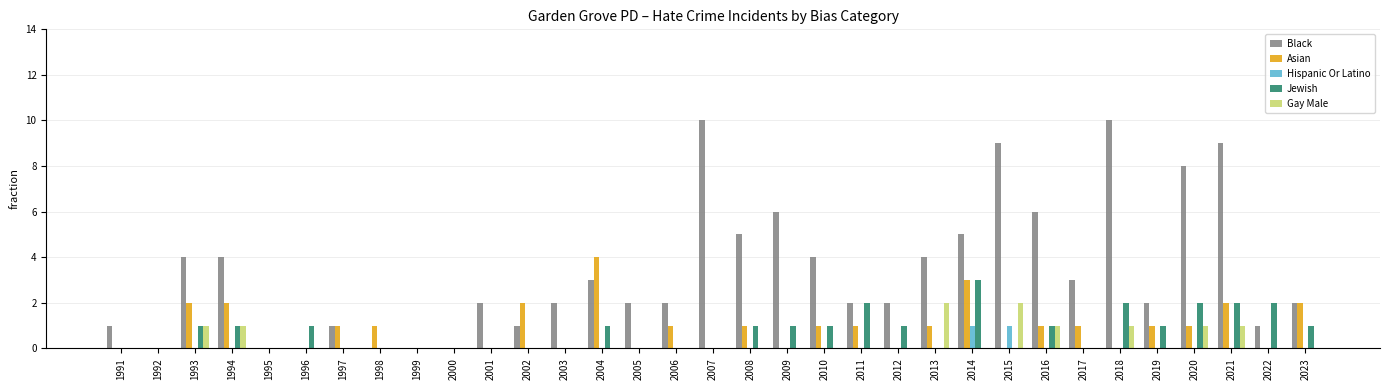

Count the number of data series in this chart.

5